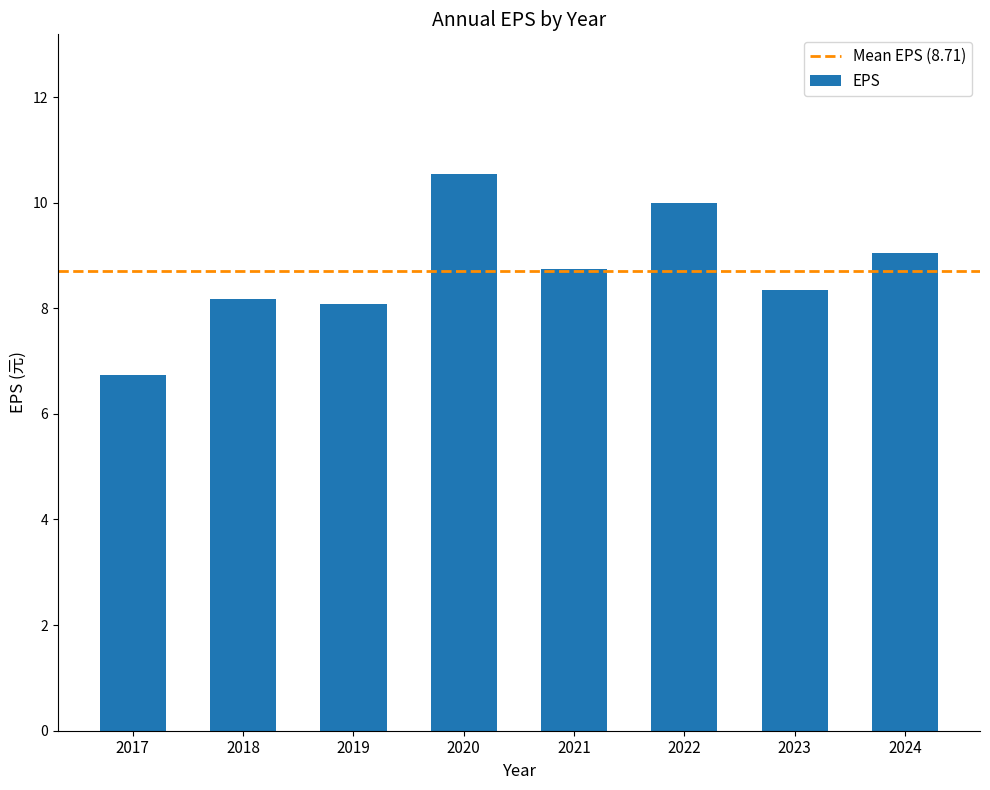

What value does the data have at 2018?

8.2